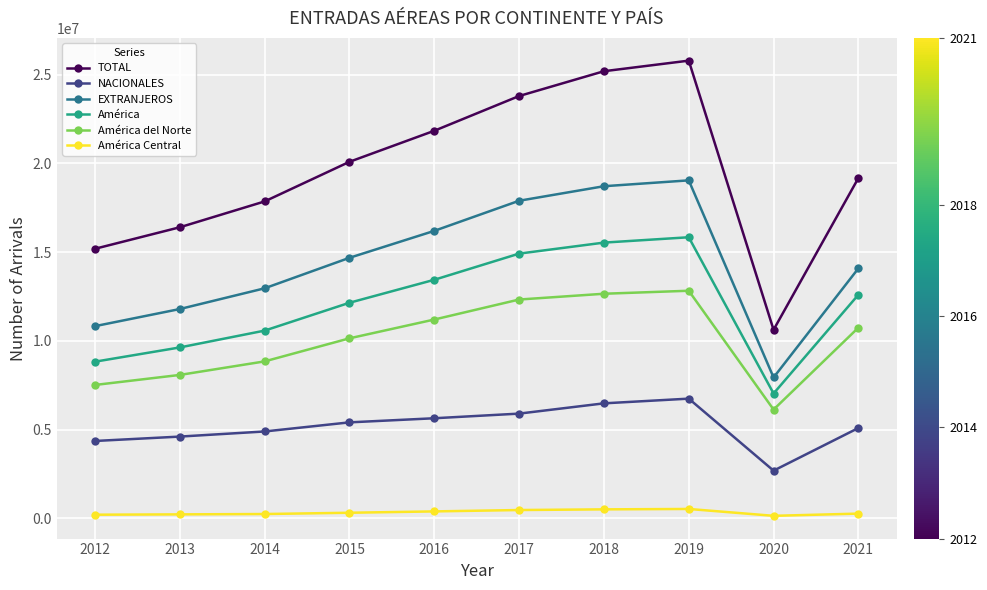

True or false: América del Norte has more than 2 interior local peaks.

False